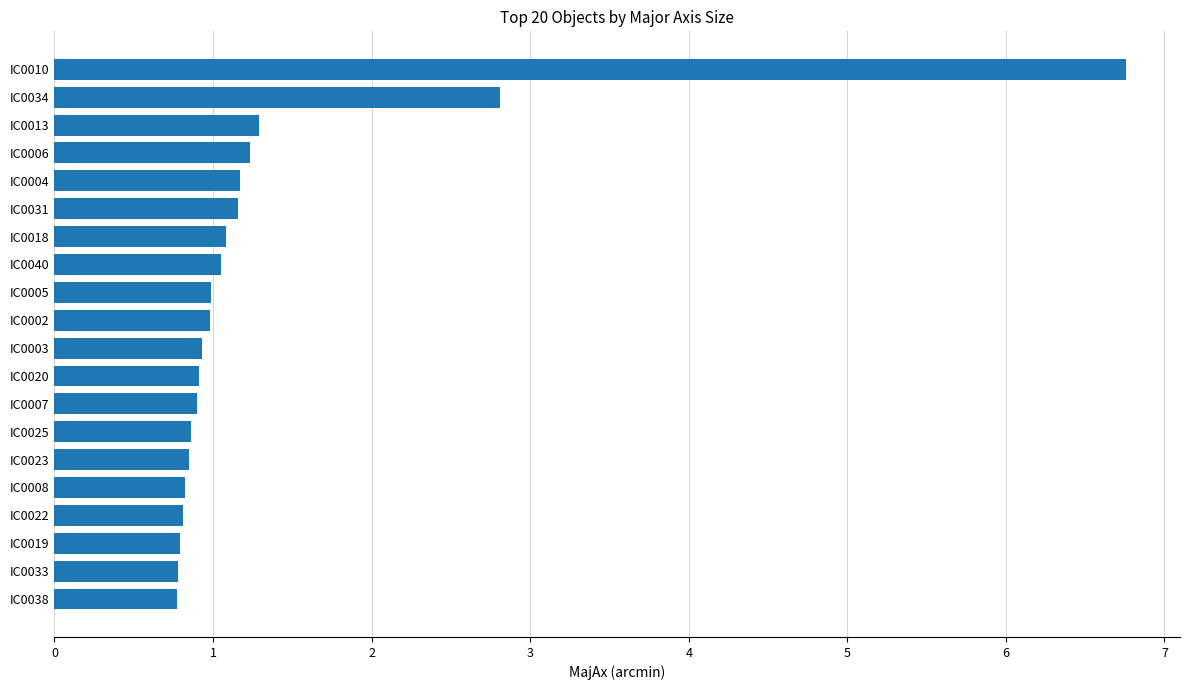

How many bars are there in total?

20